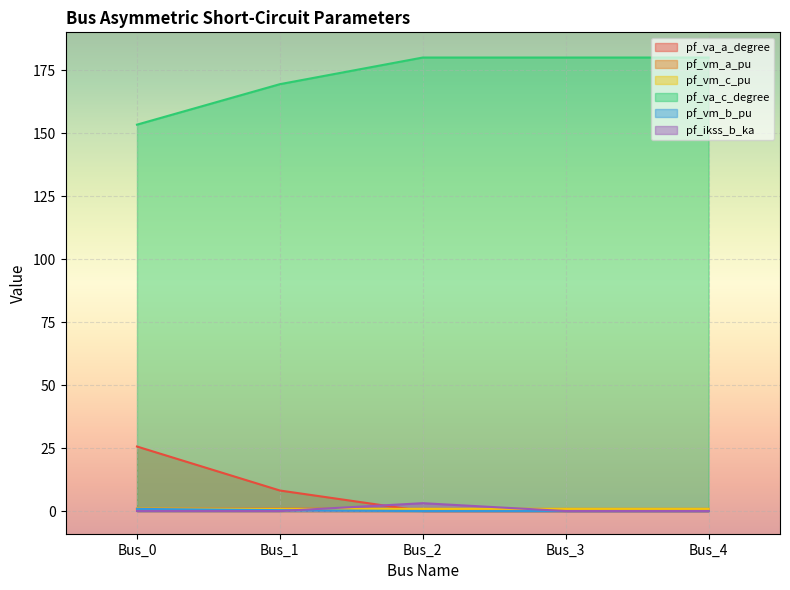

At which label is pf_vm_b_pu closest to 0?

Bus_2